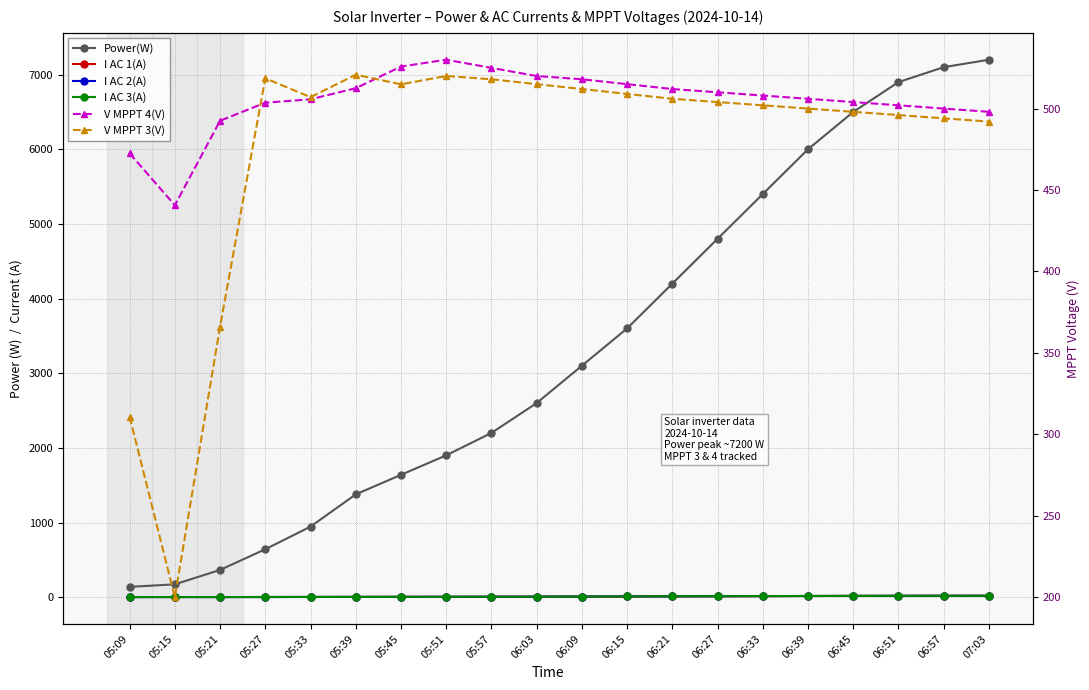

What is the spread (max minus min) of values at 05:09?

471.1